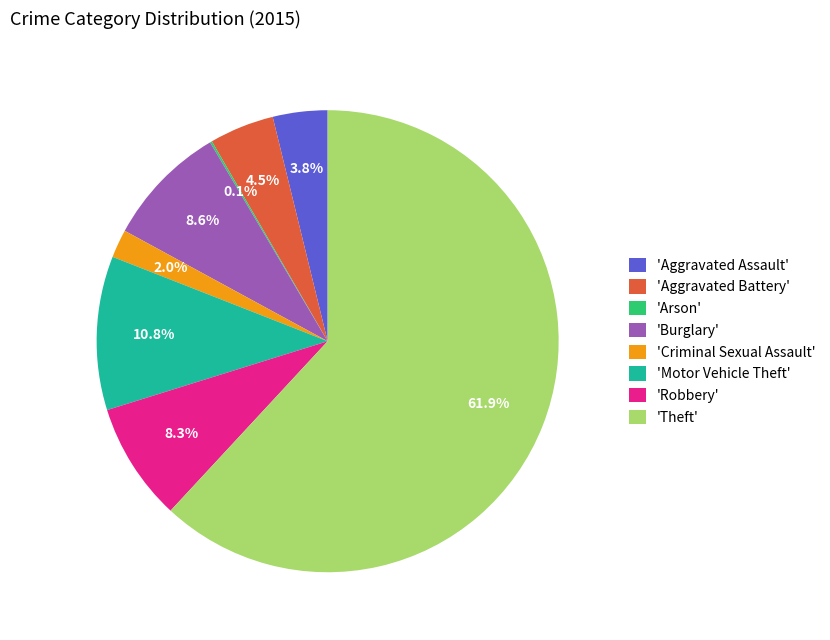

What is the largest slice in the pie chart?

'Theft'